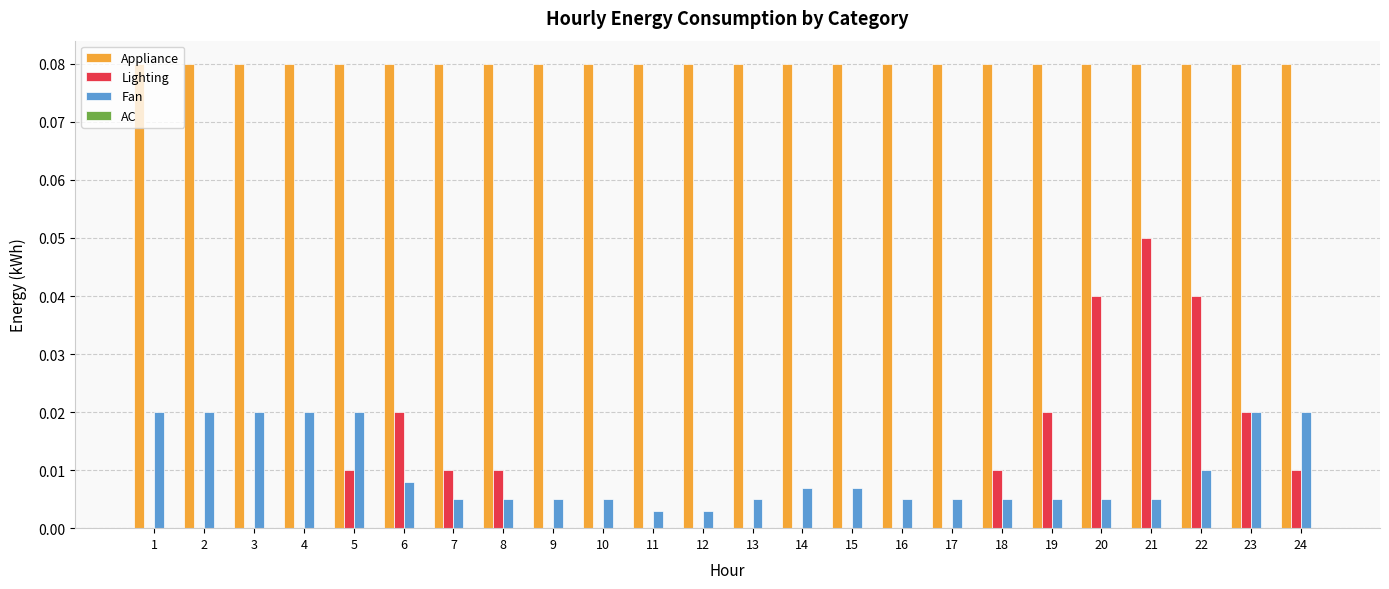

Which series changed the most between 3 and 24?

Lighting